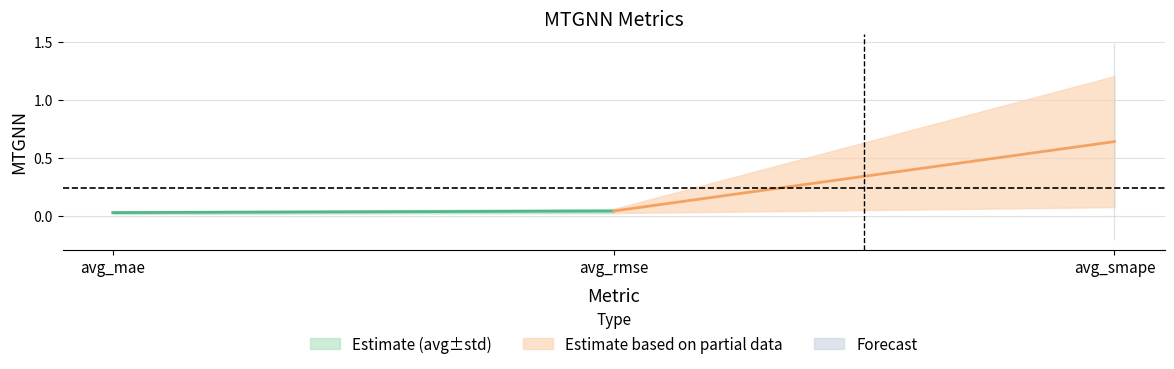

How many categories are shown in the chart?

3